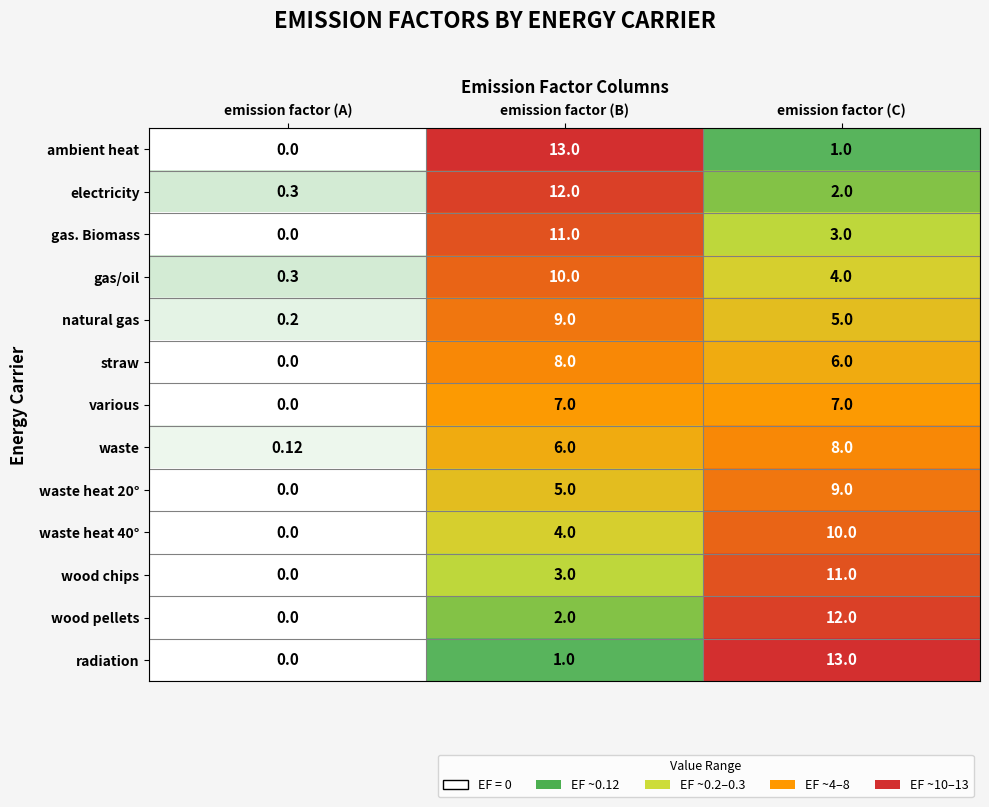

List the labels in order of wood chips value, largest first.

emission factor (C), emission factor (B), emission factor (A)